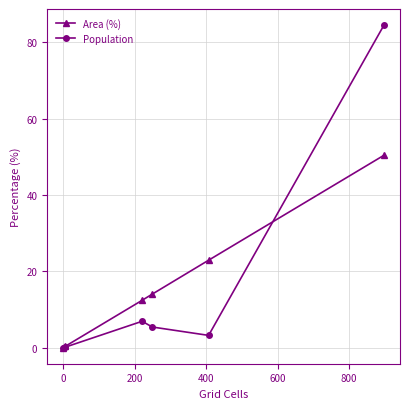

Which series has the widest spread of values?

Population